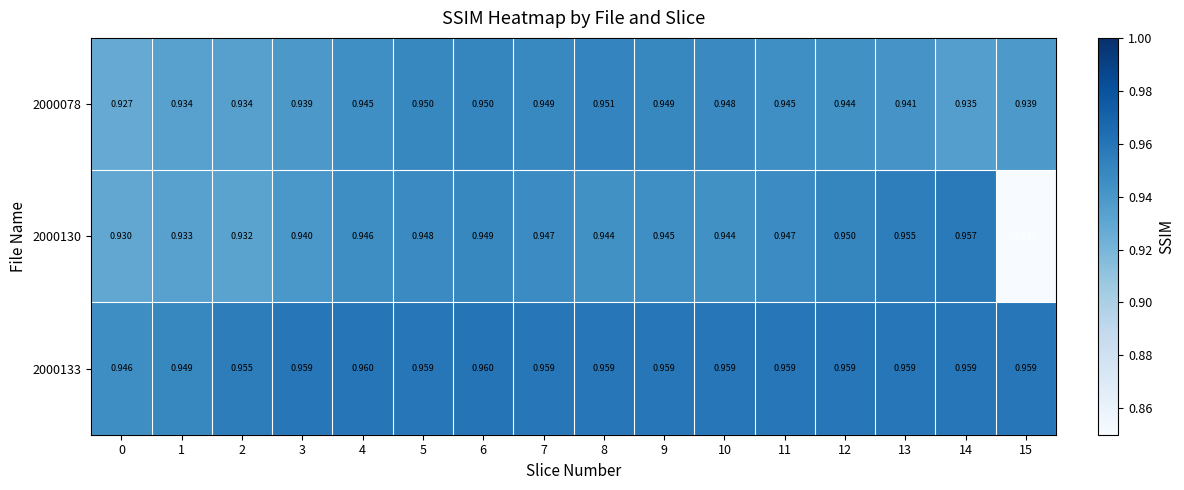

How many series are shown in this chart?

3